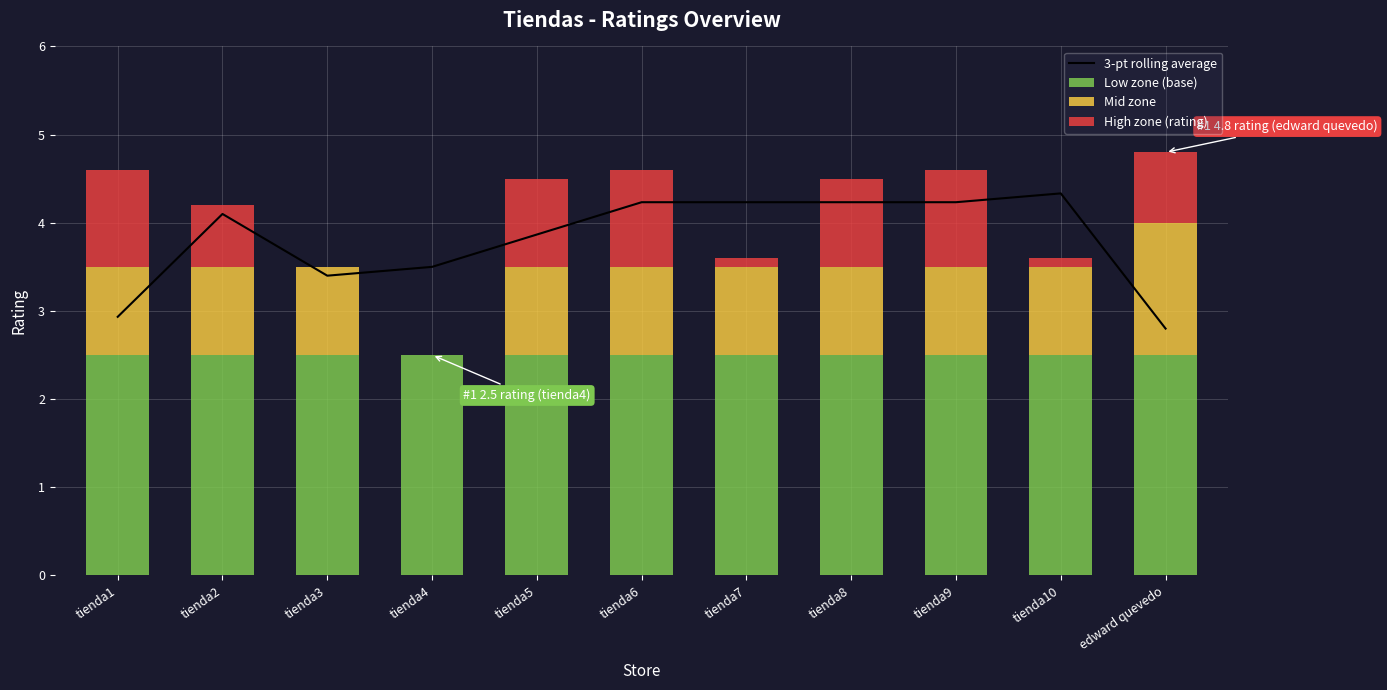

How many values in High zone (rating) are above zero?

9